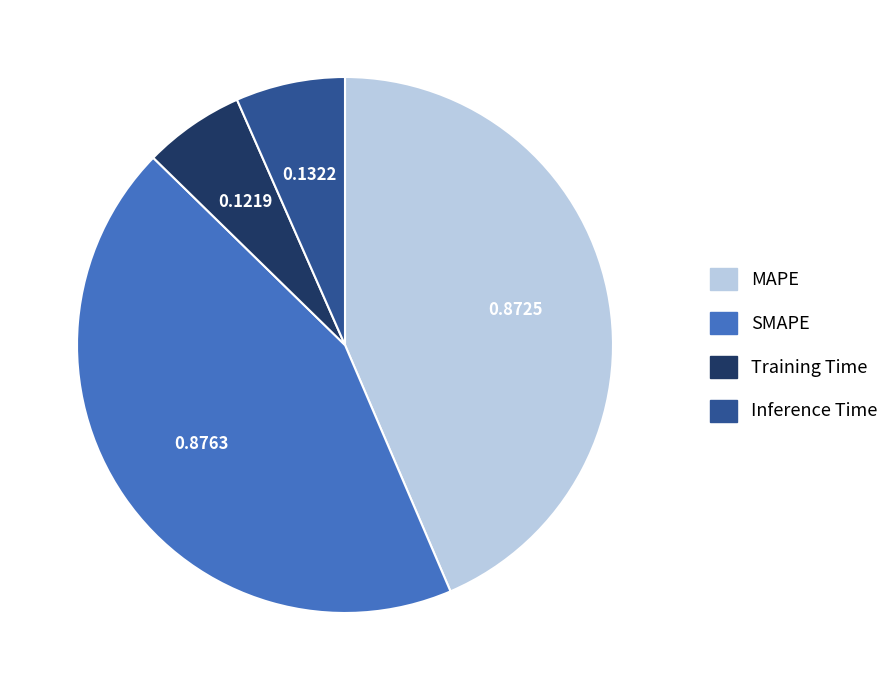

Combined, do Training Time and Inference Time account for over 50%?

No